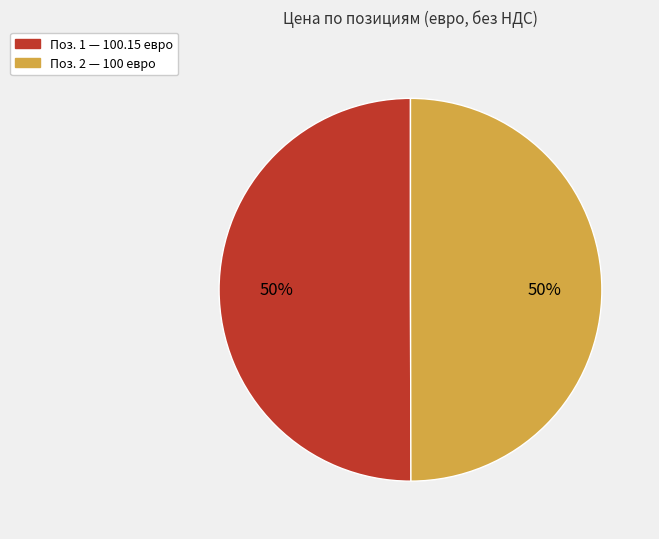

To the nearest percent, what is the average slice percentage?

50%